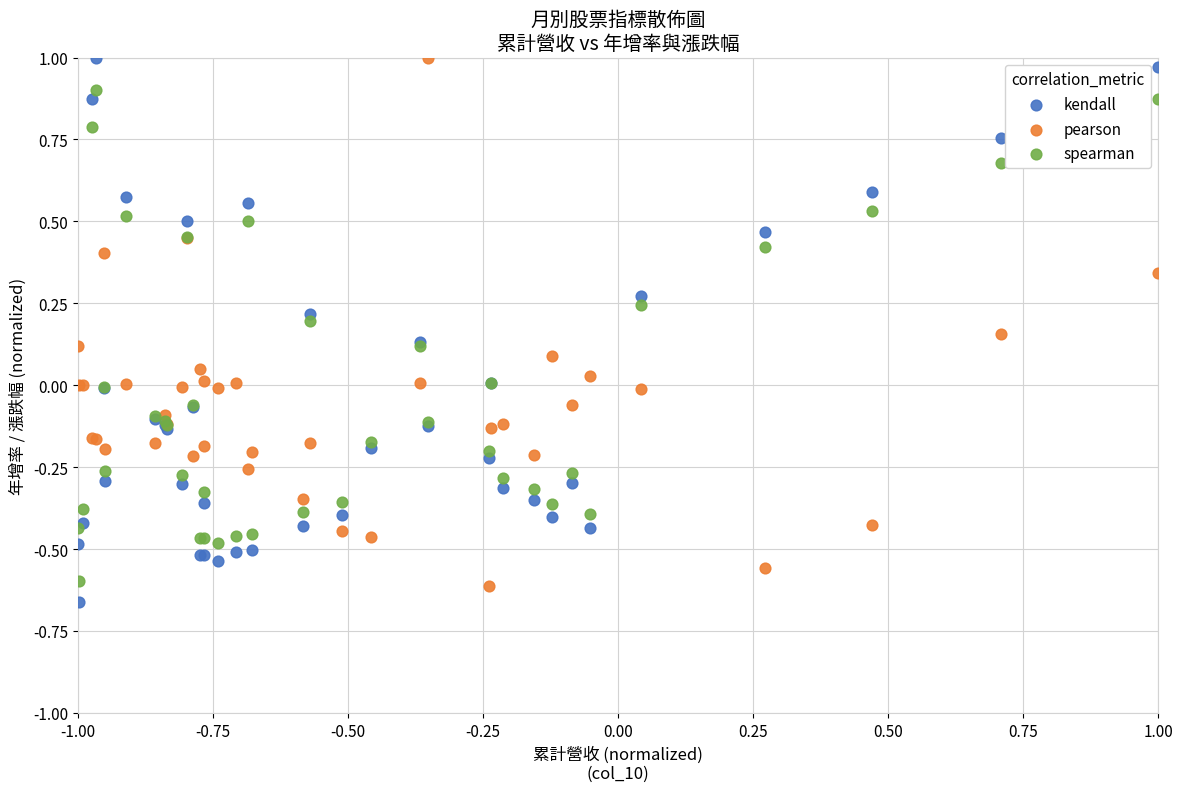

What are all the series names shown in the legend?

kendall, pearson, spearman